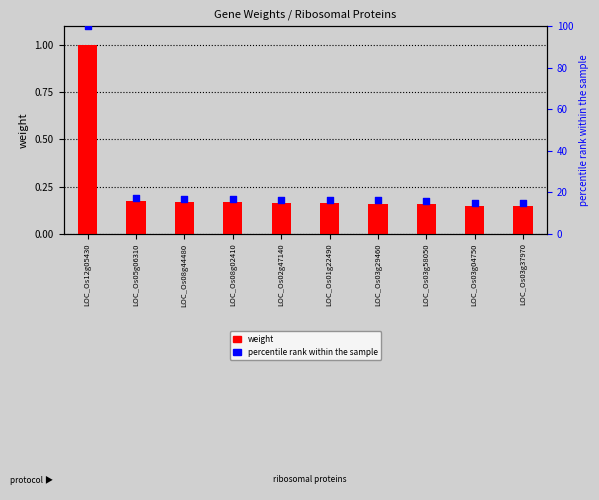

What is the total value across all series at LOC_Os03g37970?

14.9